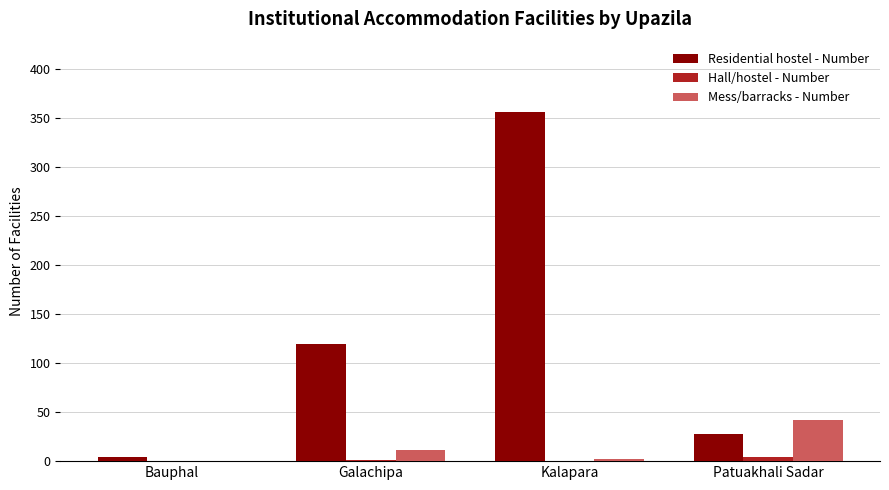

Between Bauphal and Patuakhali Sadar, which series saw the biggest shift?

Mess/barracks - Number